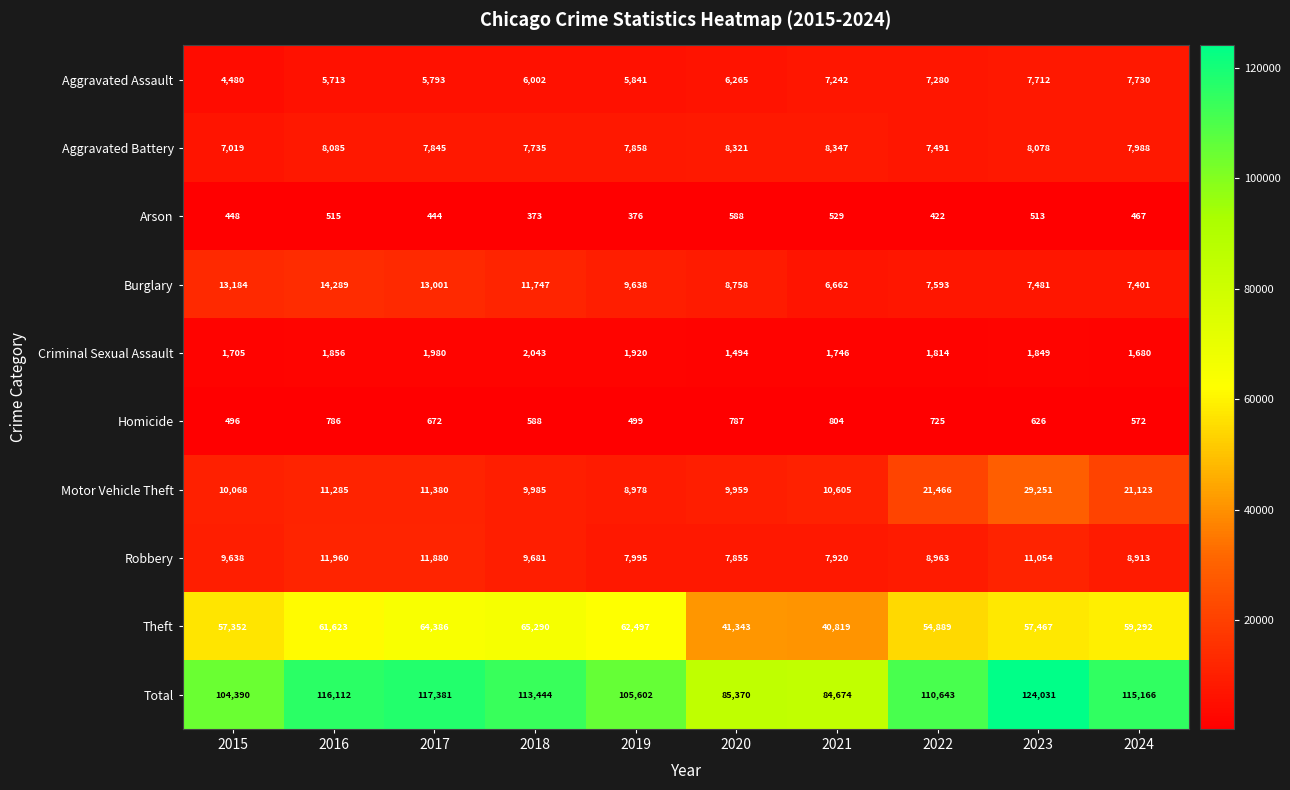

Rank the series at 2020 from highest to lowest value.

Total, Theft, Motor Vehicle Theft, Burglary, Aggravated Battery, Robbery, Aggravated Assault, Criminal Sexual Assault, Homicide, Arson